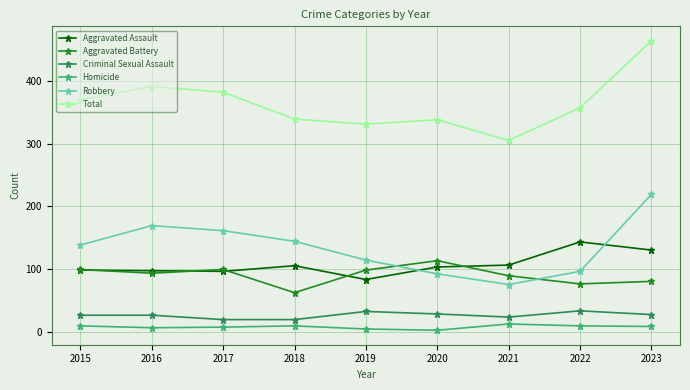

Is the value of Robbery at 2018 greater than the value of Homicide at 2016?

Yes